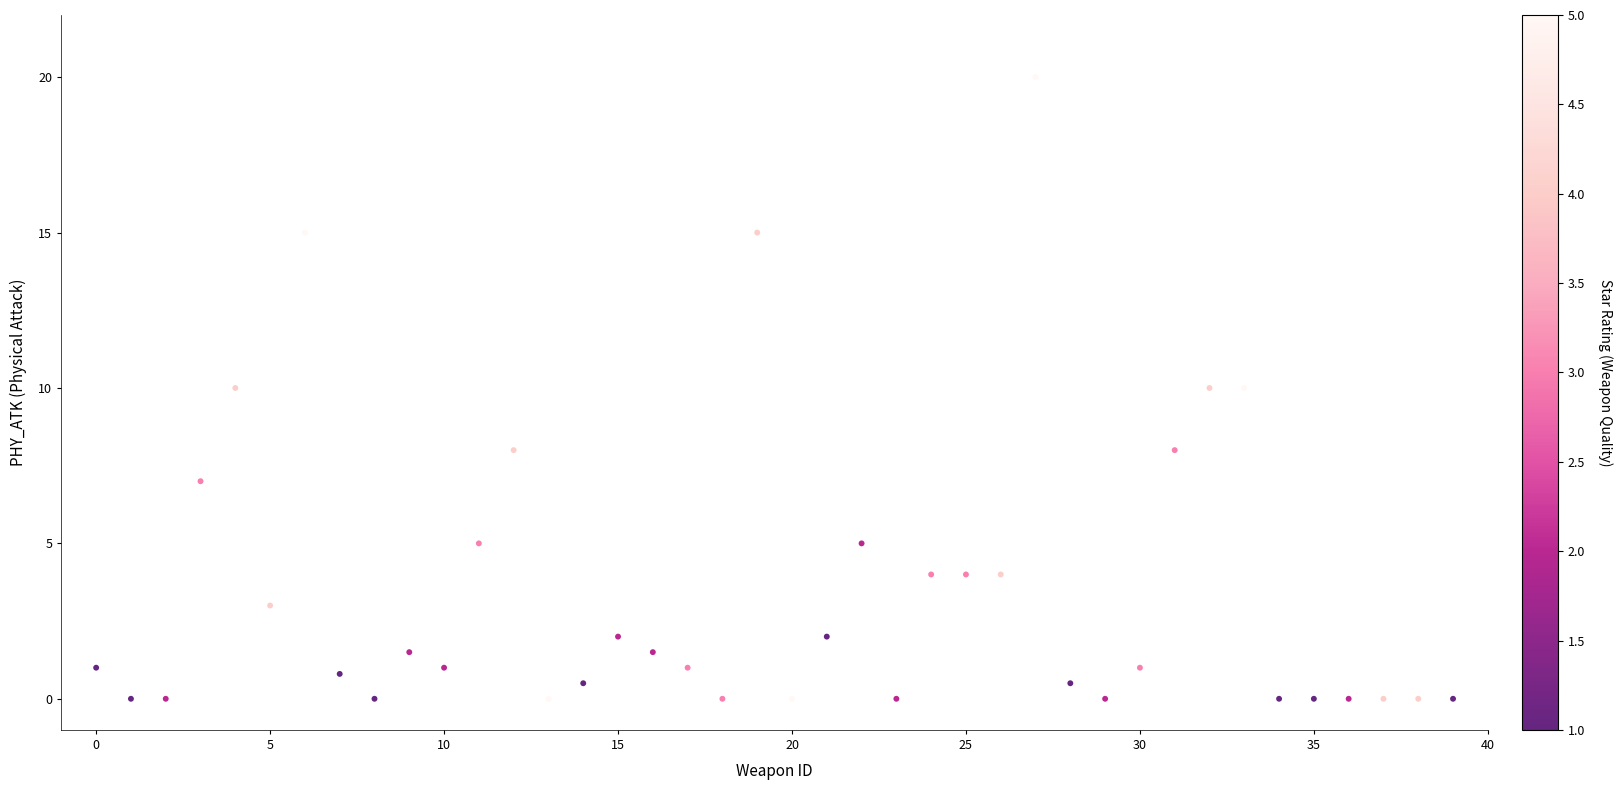

What is the range of Y values (max minus min)?

20.0